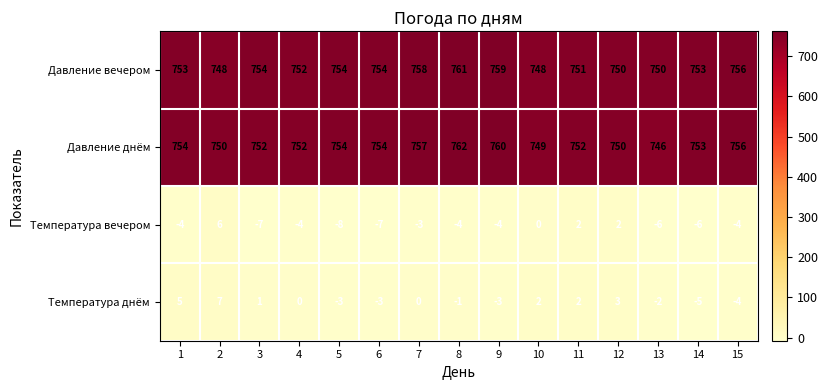

The Температура вечером series shows -8 at 5. True or false?

True